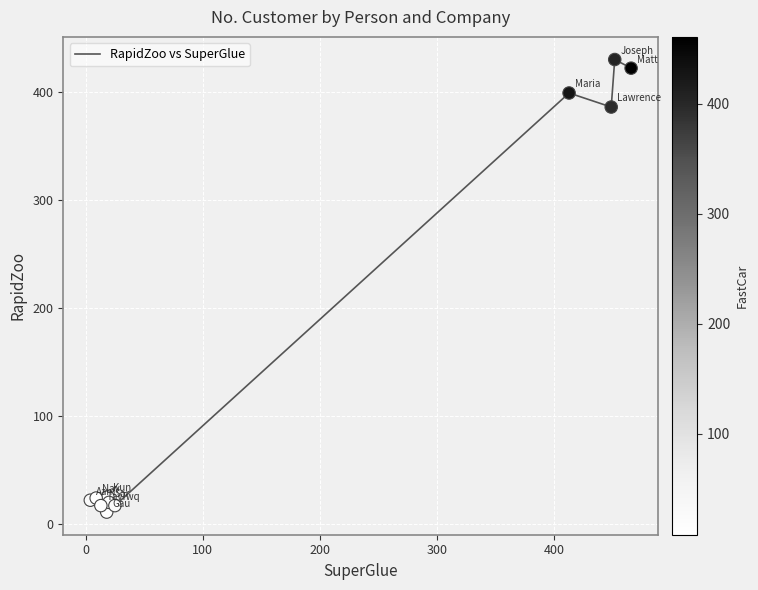

What is the maximum value shown in the chart?

430